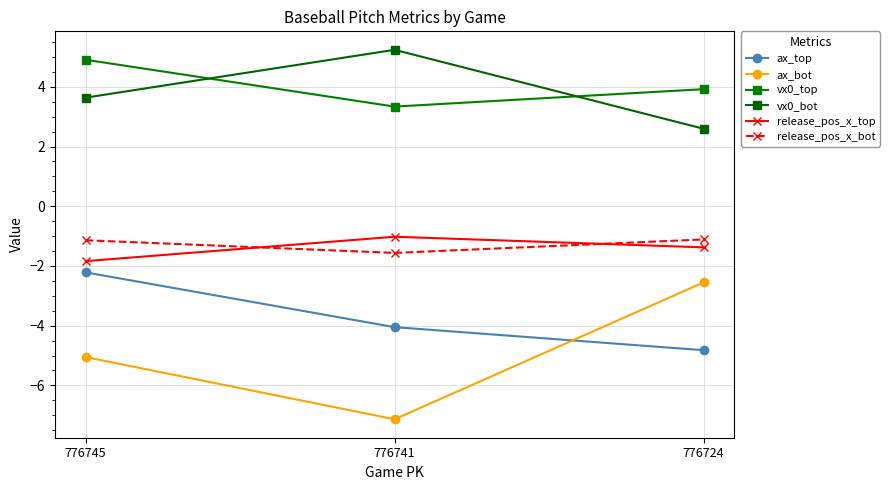

What is the maximum value shown in the chart?

5.2